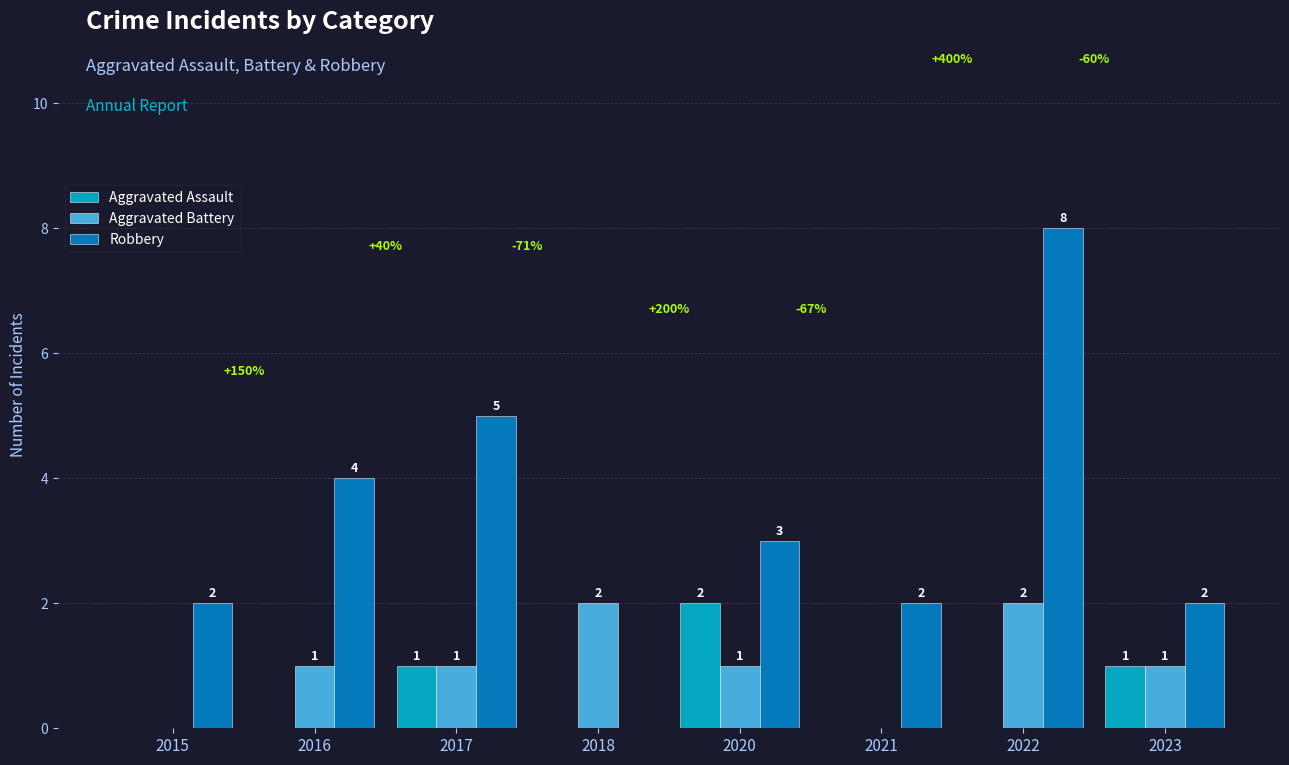

Is the value of Aggravated Battery at 2018 greater than the value of Aggravated Assault at 2022?

Yes